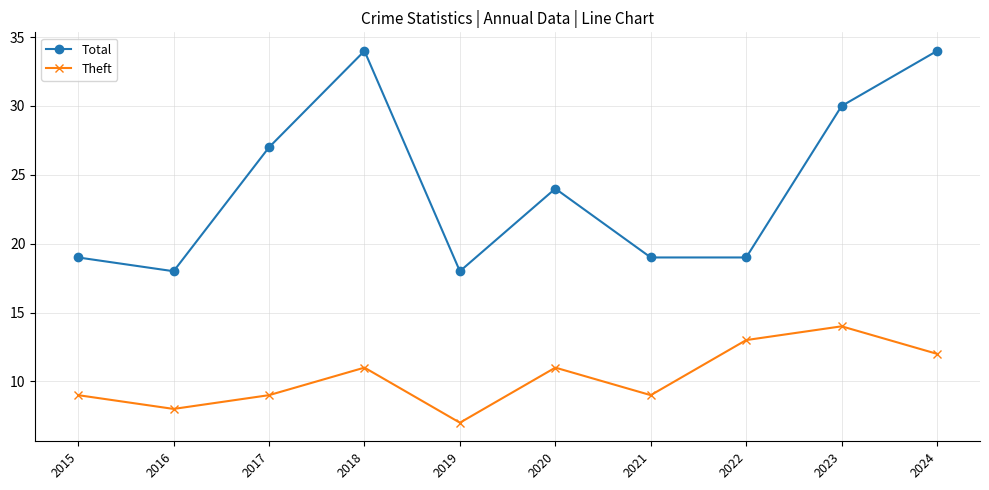

At which category does Total reach its first local peak?

2018